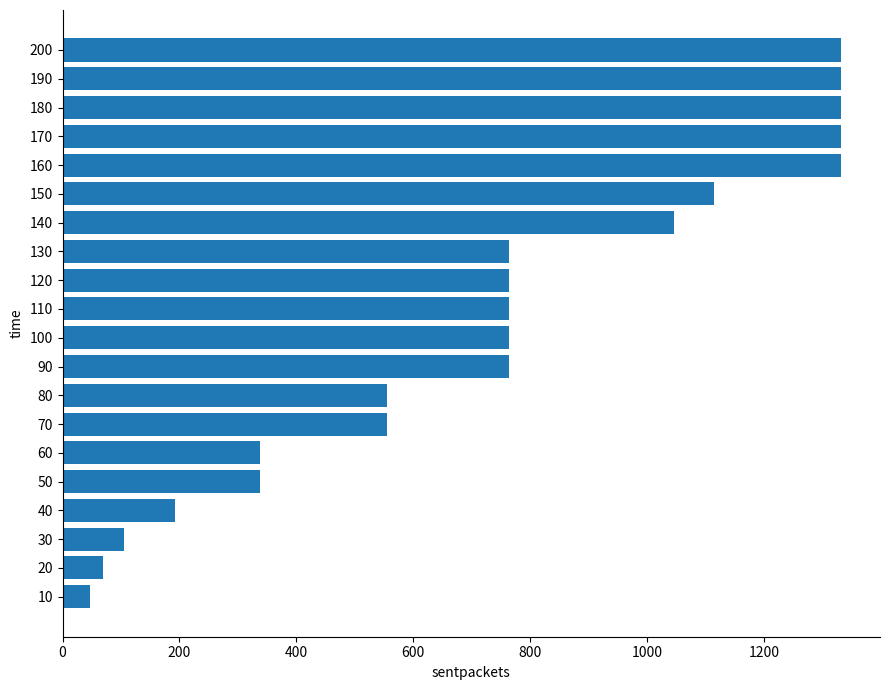

Reading bottom to top, transcribe all the data shown in this chart.

47	70	106	192	337	337	555	555	764	764	764	764	764	1047	1114	1332	1332	1332	1332	1332